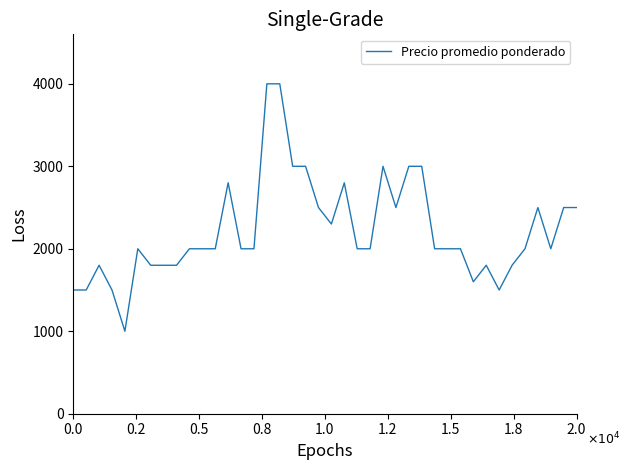

Count the number of categories in the chart.

40